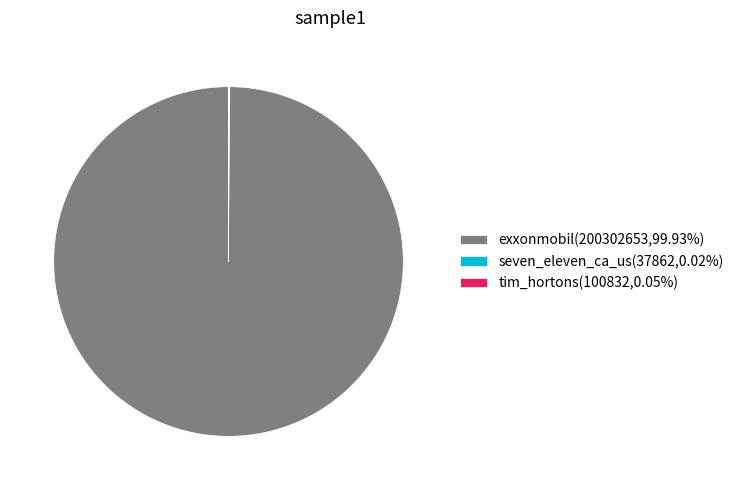

Is exxonmobil(200302653,99.93%) the majority of the pie?

Yes